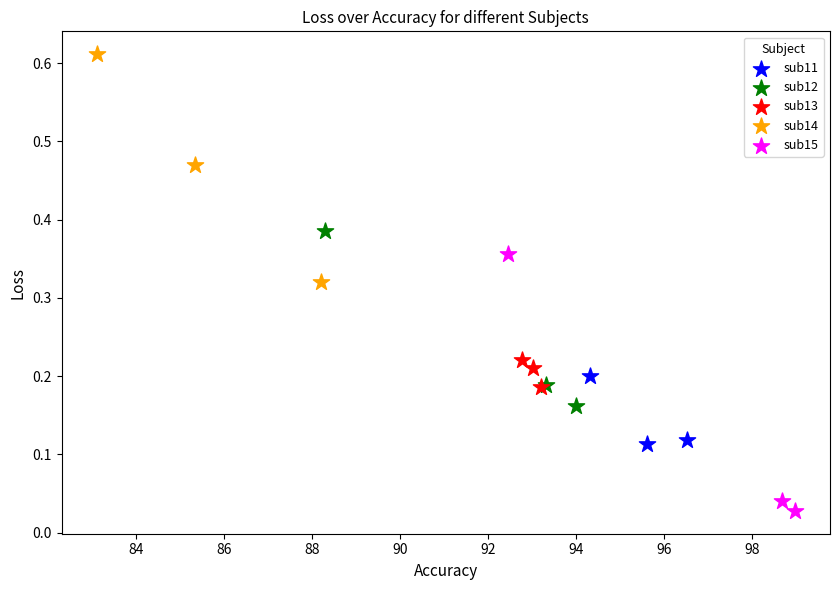

Which series contains the highest Y value?

sub14